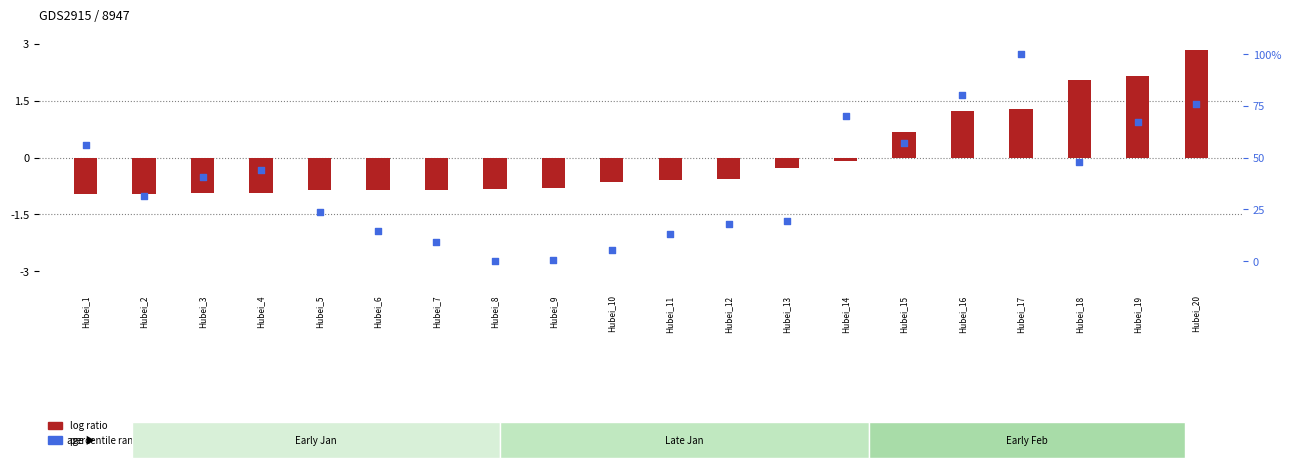

What are all the series names shown in the legend?

log ratio, percentile rank within the sample